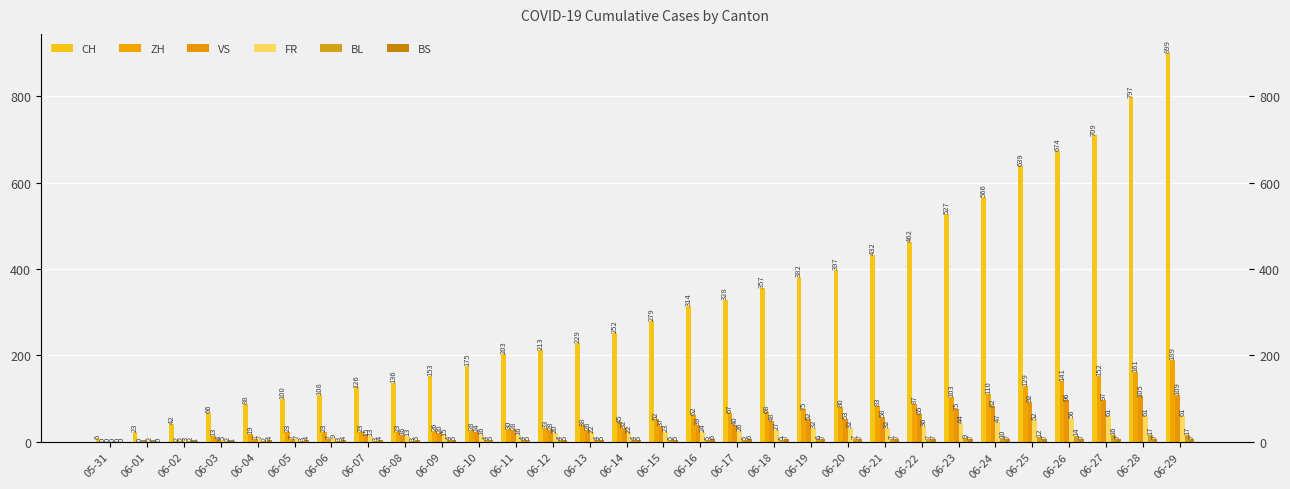

What is the difference between the second highest and minimum values in the FR series?

61